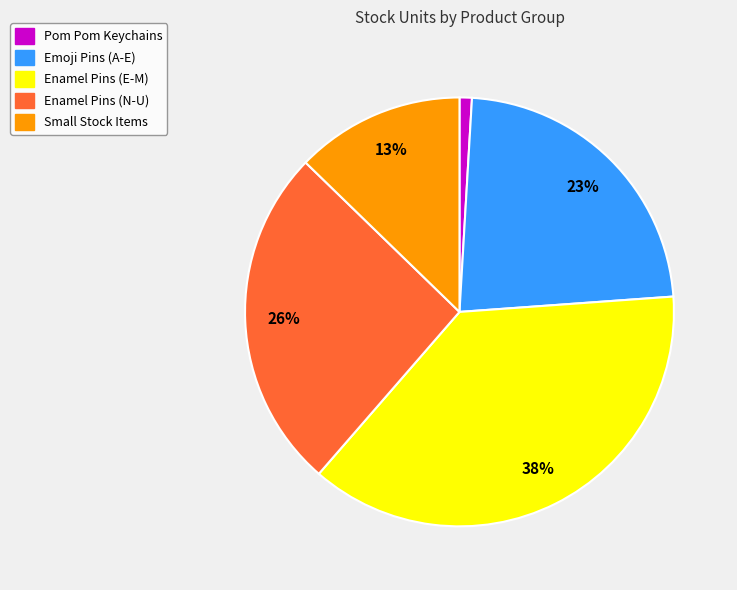

How many segments does this pie chart have?

5